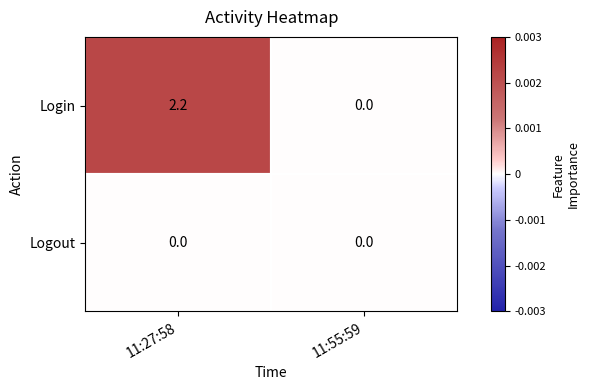

At which category is the sum across all series the highest?

11:27:58